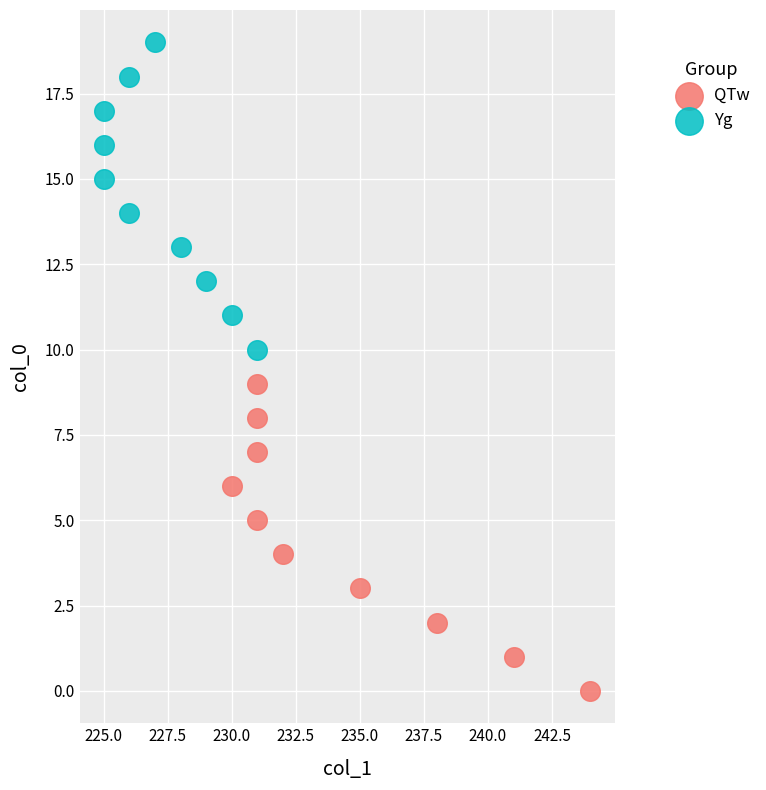

Which series contains the lowest Y value?

QTw